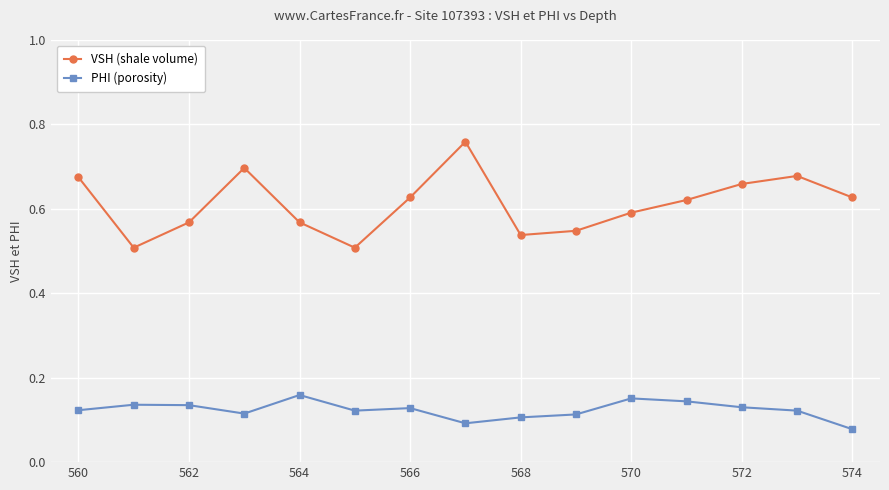

At how many categories does at least one series exceed 0?

15